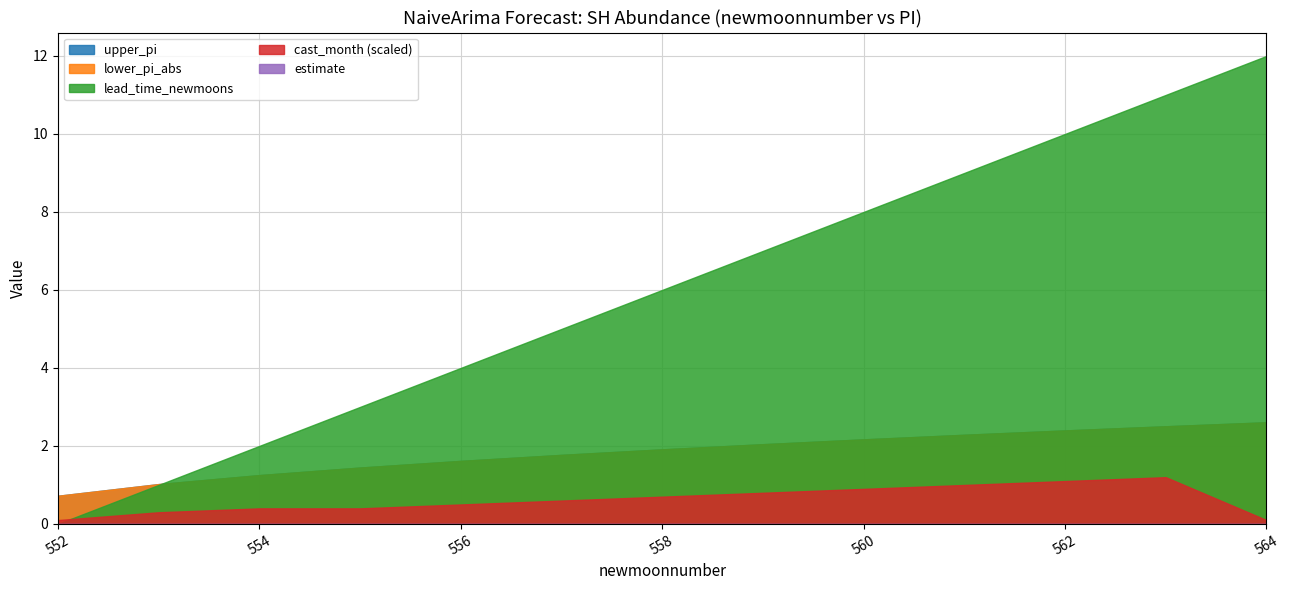

What is the value of the upper_pi point at the 6th from the left?

1.8